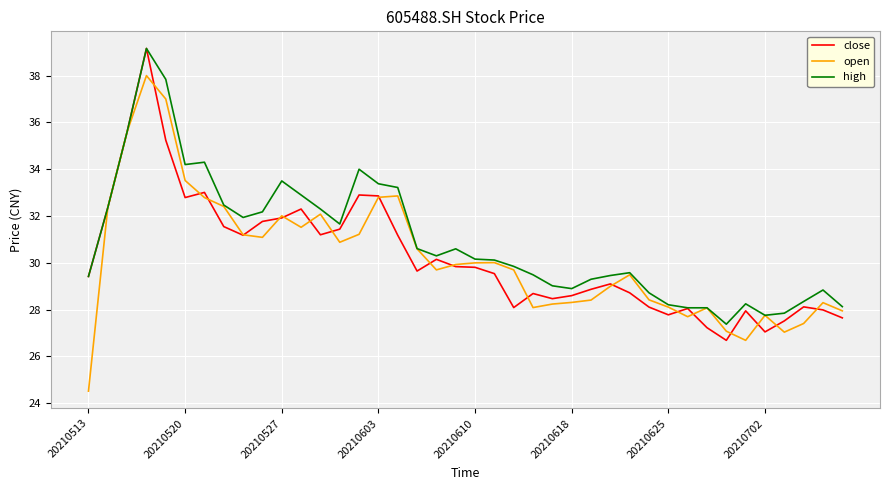

Is this an area chart (filled region under the line)?

No